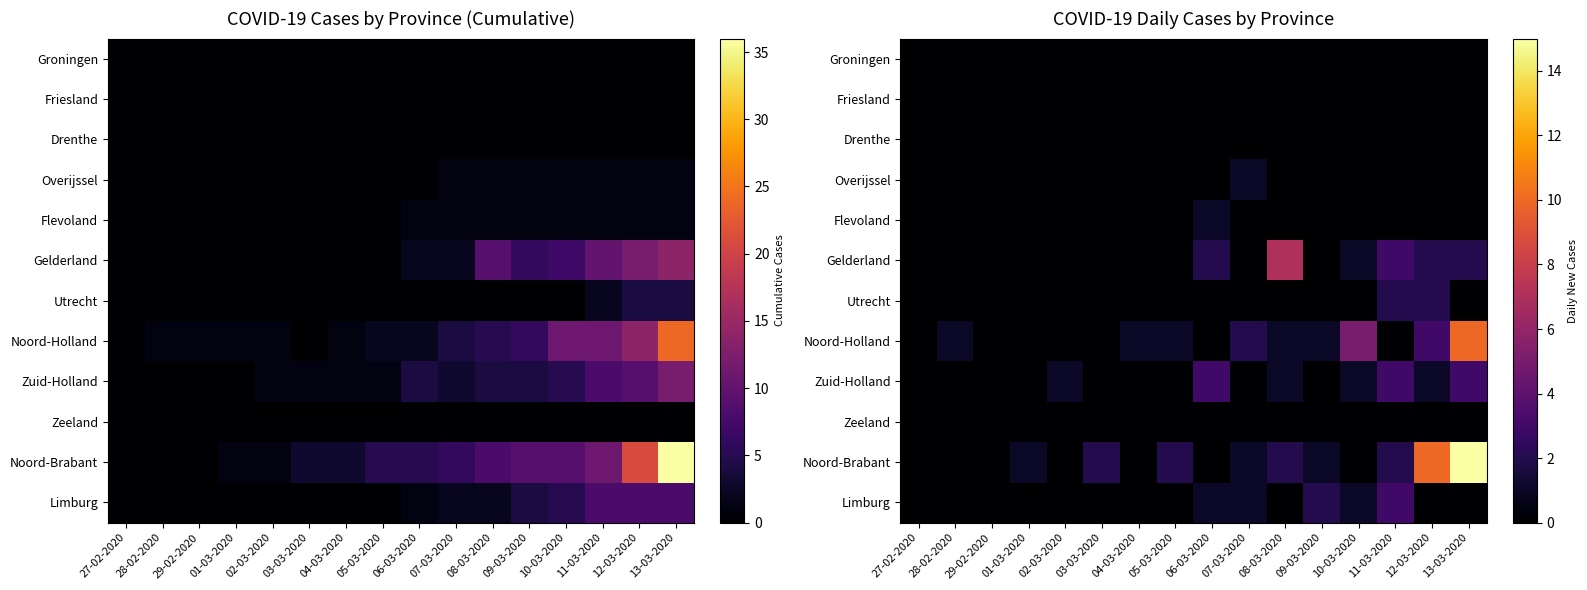

Is the value of Zuid-Holland at 27-02-2020 greater than the value of Noord-Brabant at 08-03-2020?

No